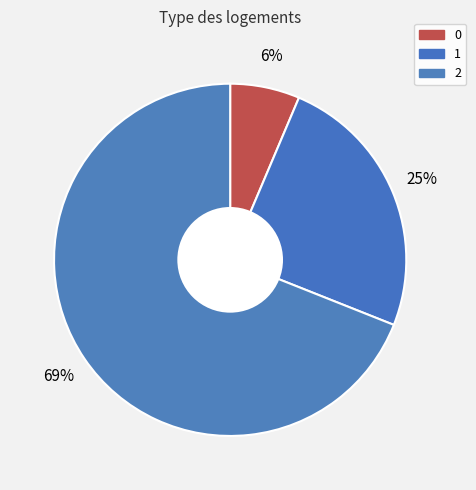

To the nearest percent, what is the difference between the largest and smallest slice percentages?

63%